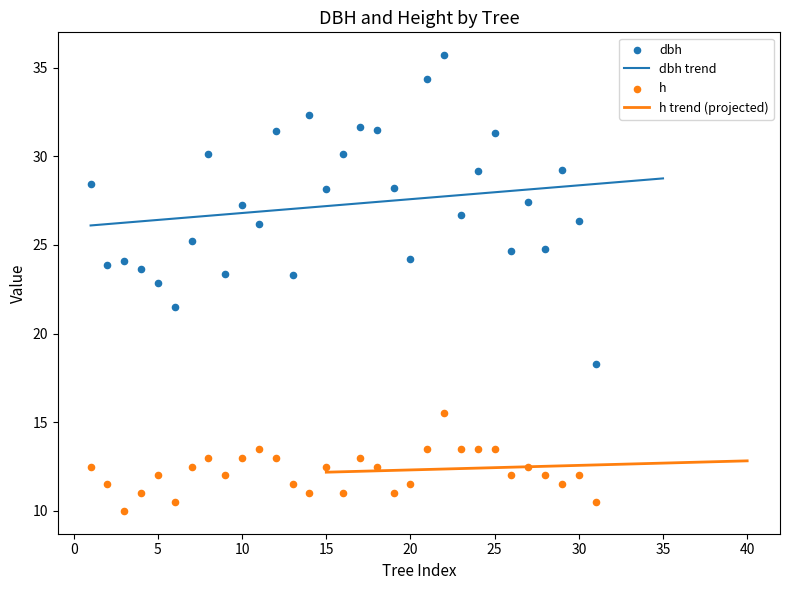

What is the lowest value of the dbh trend series?

26.1